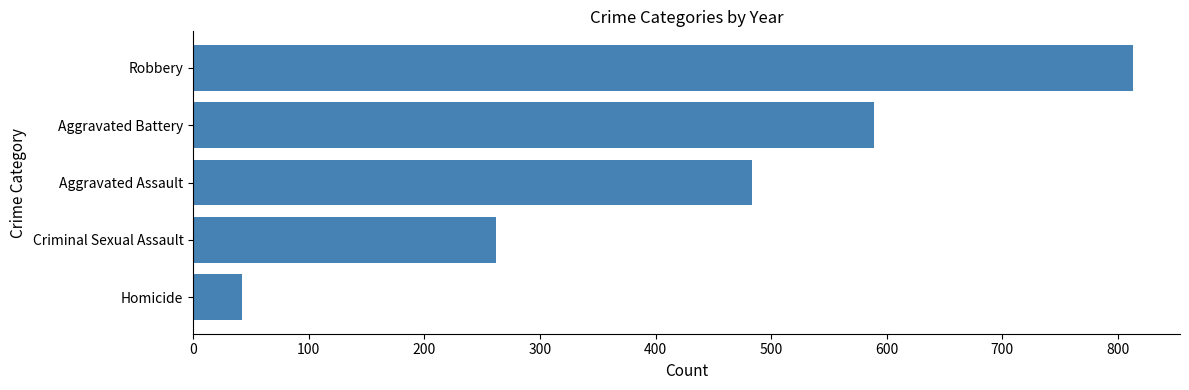

Which has a higher value, Homicide or Aggravated Battery?

Aggravated Battery